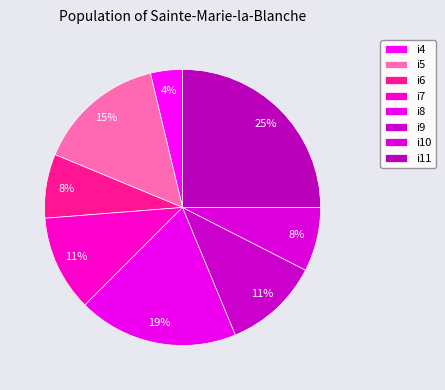

To the nearest percent, what is the difference between the largest and smallest slice percentages?

21%